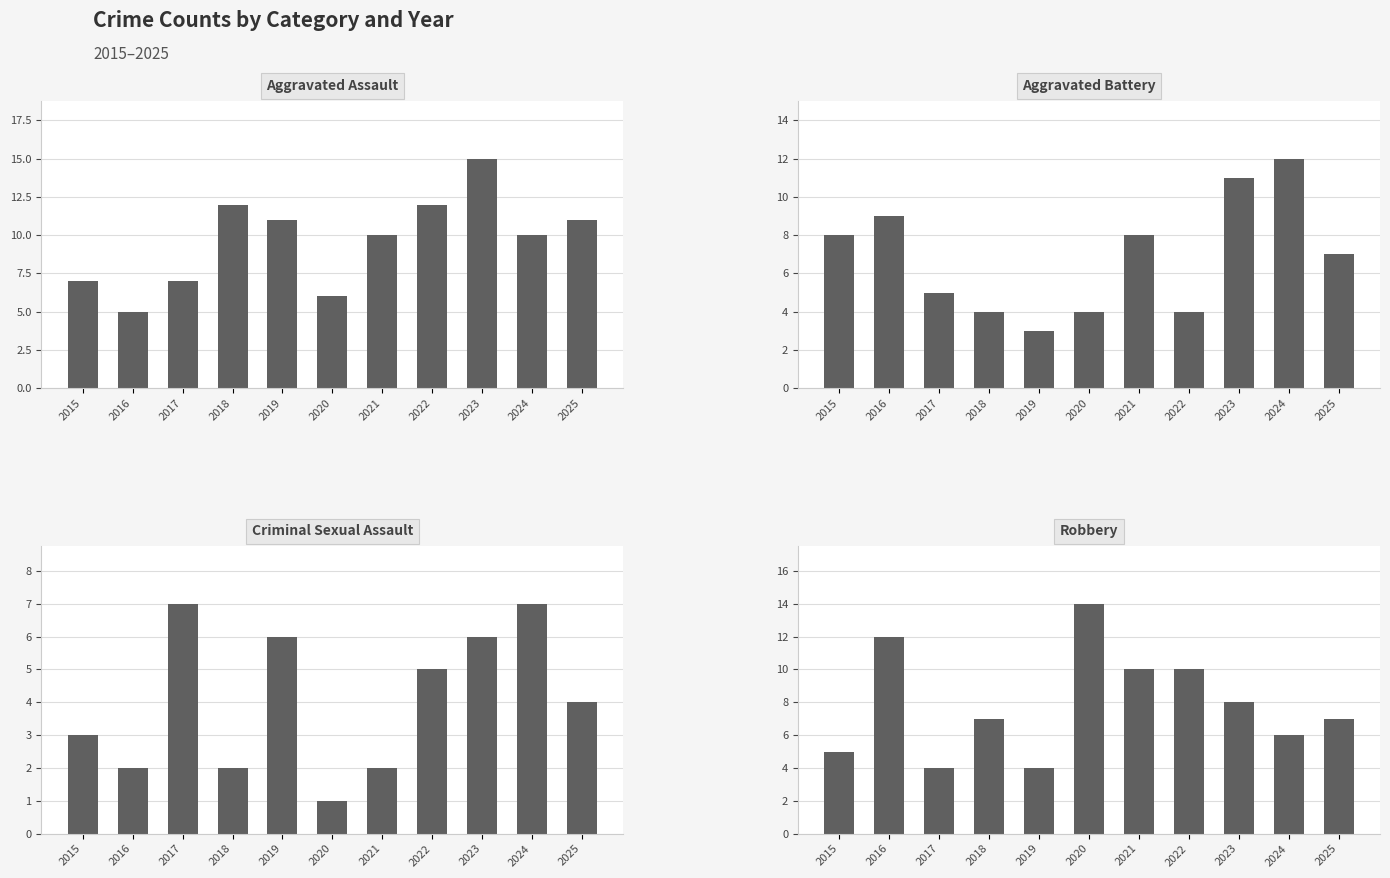

How many Aggravated Battery values are between 4 and 9?

8